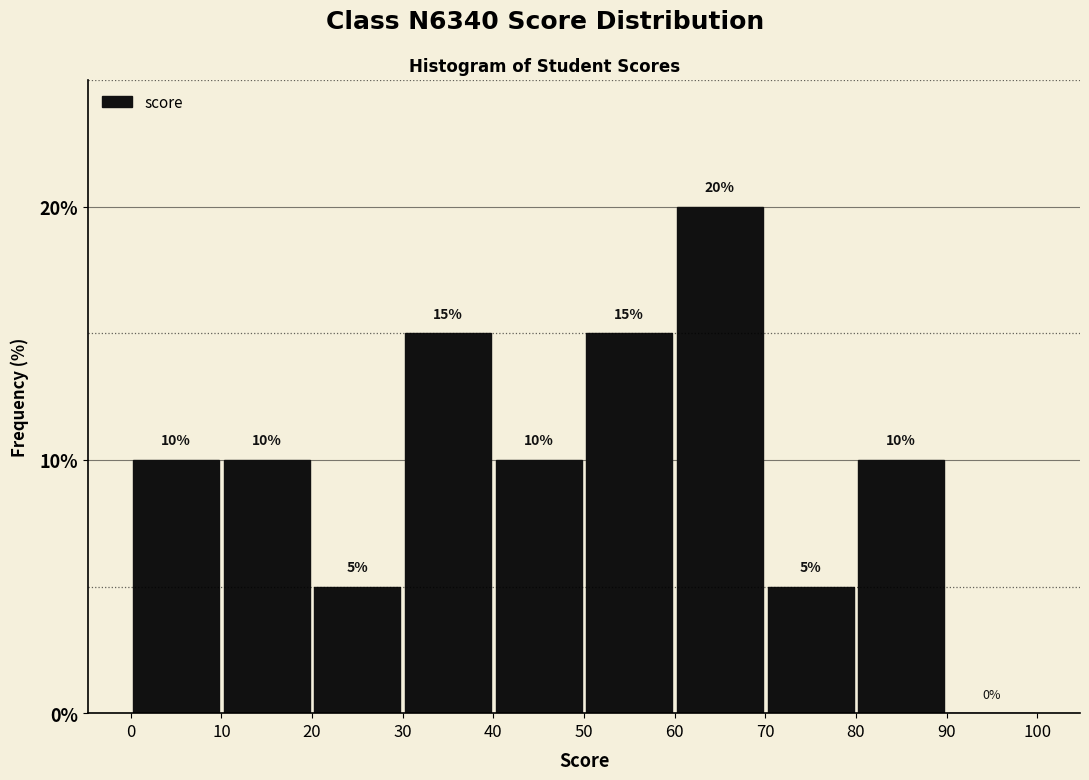

Reading left to right, list every bar in this chart as the range it spans on the x-axis followed by its height.

0 to 10: 10
10 to 20: 10
20 to 30: 5
30 to 40: 15
40 to 50: 10
50 to 60: 15
60 to 70: 20
70 to 80: 5
80 to 90: 10
90 to 100: 0